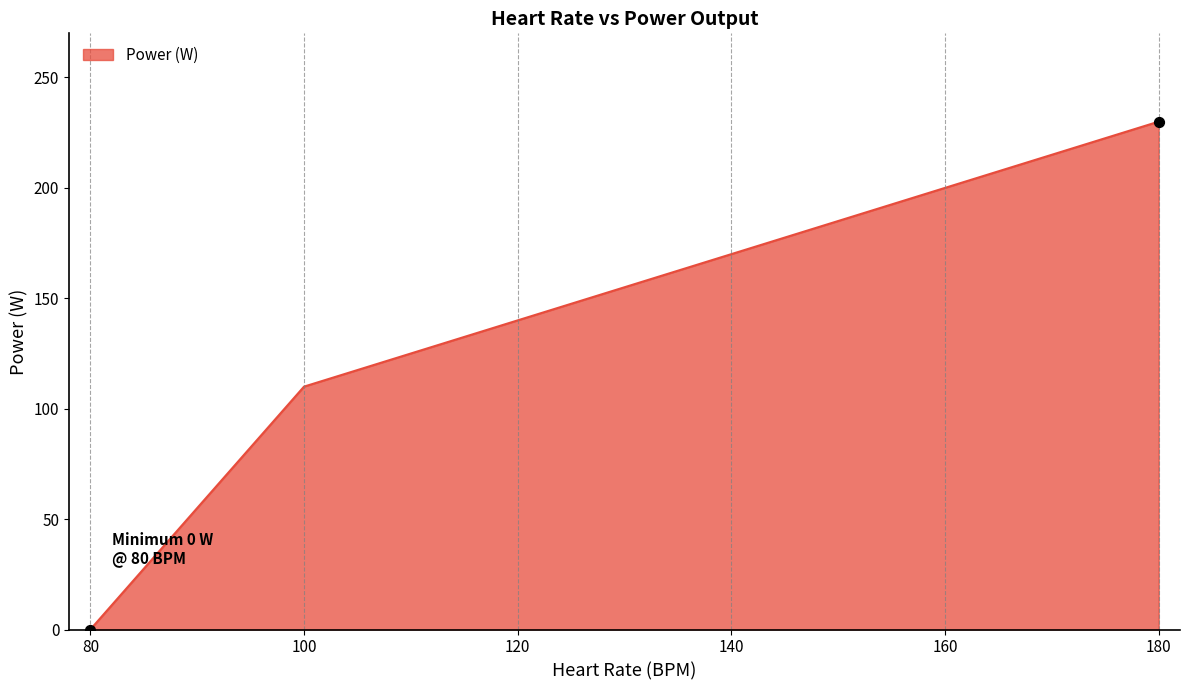

Approximately how many times larger is the value at 160 compared to 120?

1.4